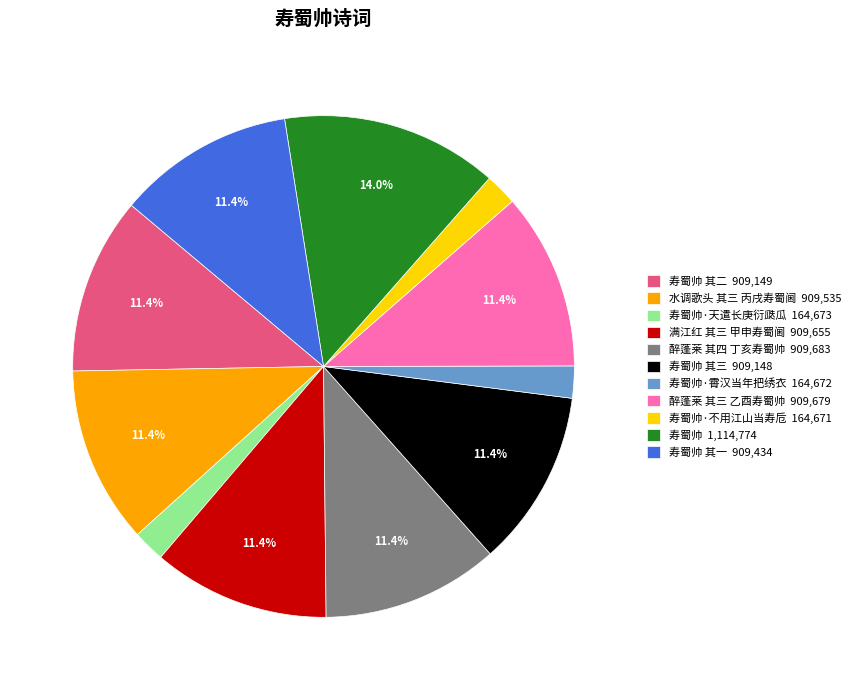

Approximately how many times larger is the value at 寿蜀帅 1,114,774 compared to 寿蜀帅 其一 909,434?

1.2